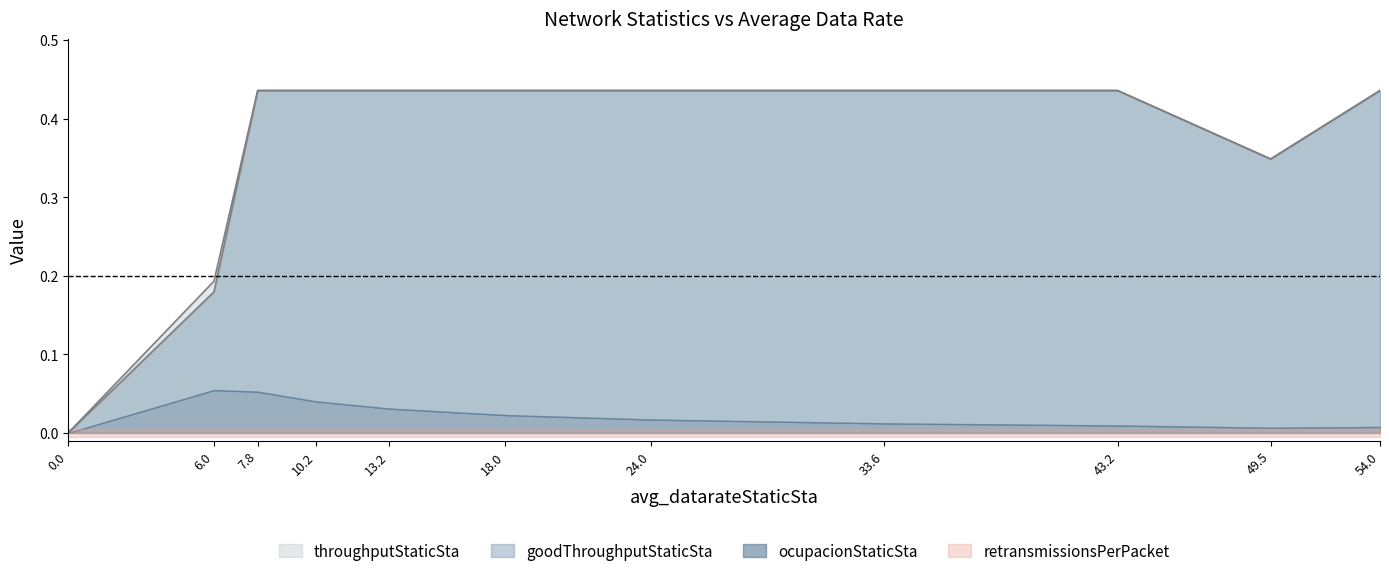

True or false: throughputStaticSta has a value of 0.2 at 54.0.

False